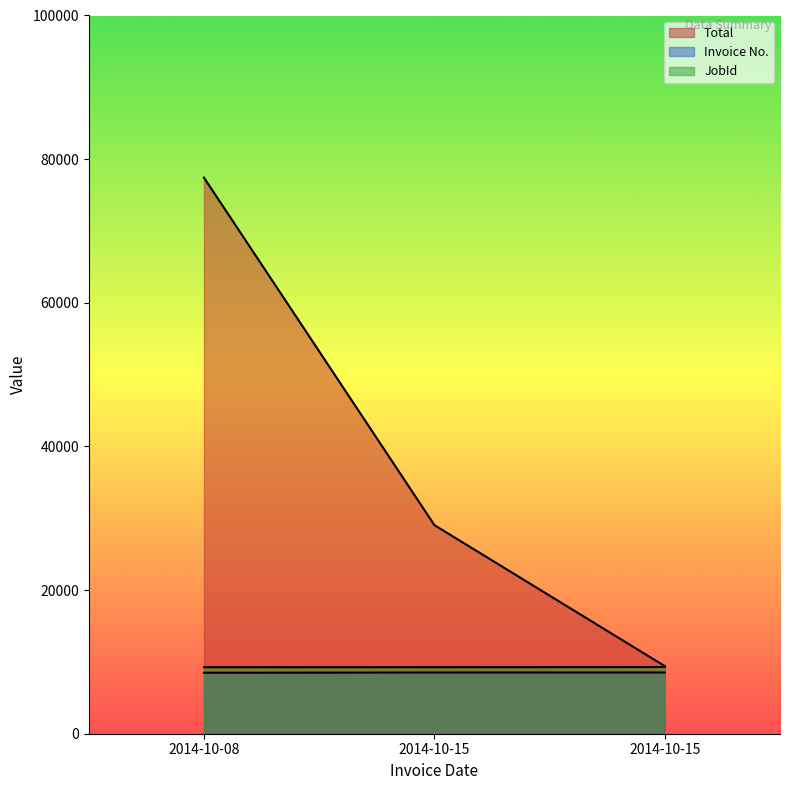

What is the total value across all series at 2014-10-15?

46829.5